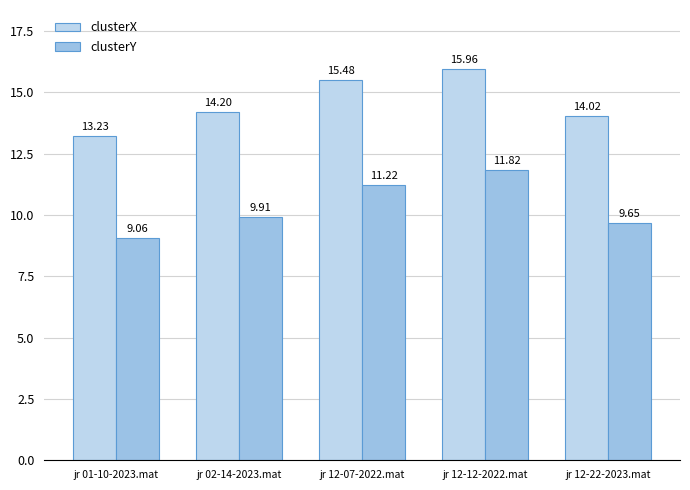

Which series has the widest spread of values?

clusterY